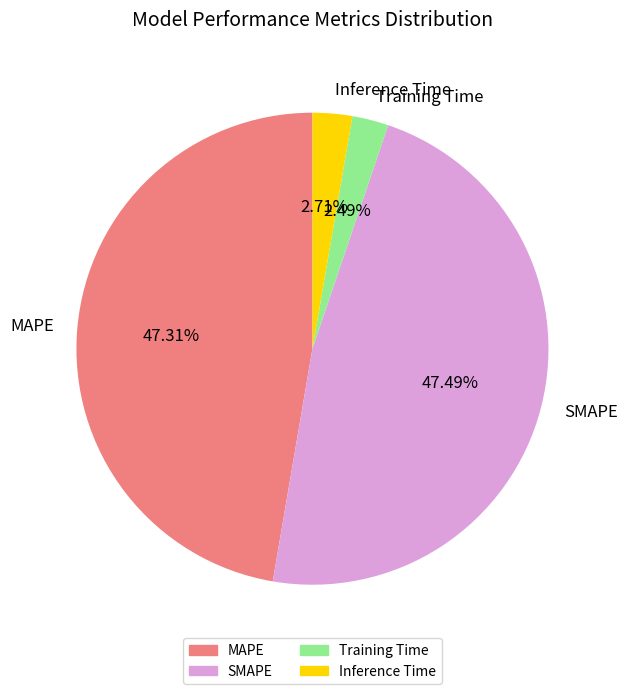

What percentage is the Inference Time slice, to the nearest percent?

3%